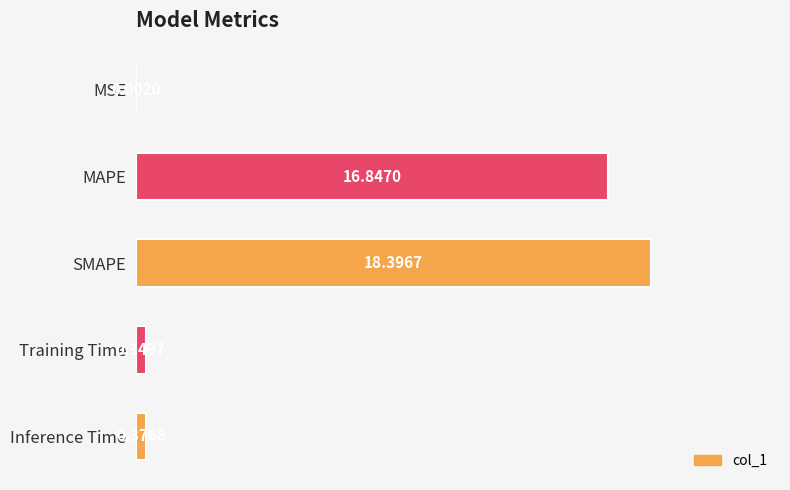

What is the sum of all values?

36.0